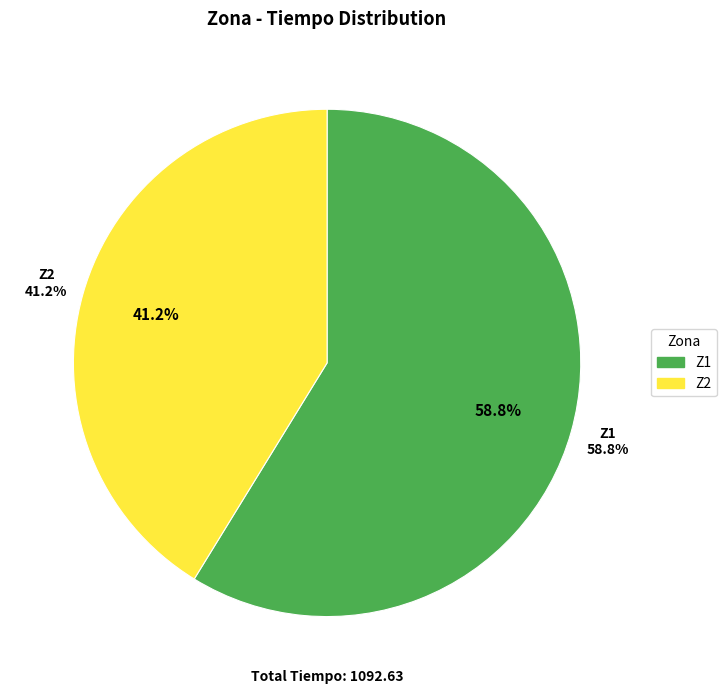

What is the change in value from Z1 to Z2?

-191.7